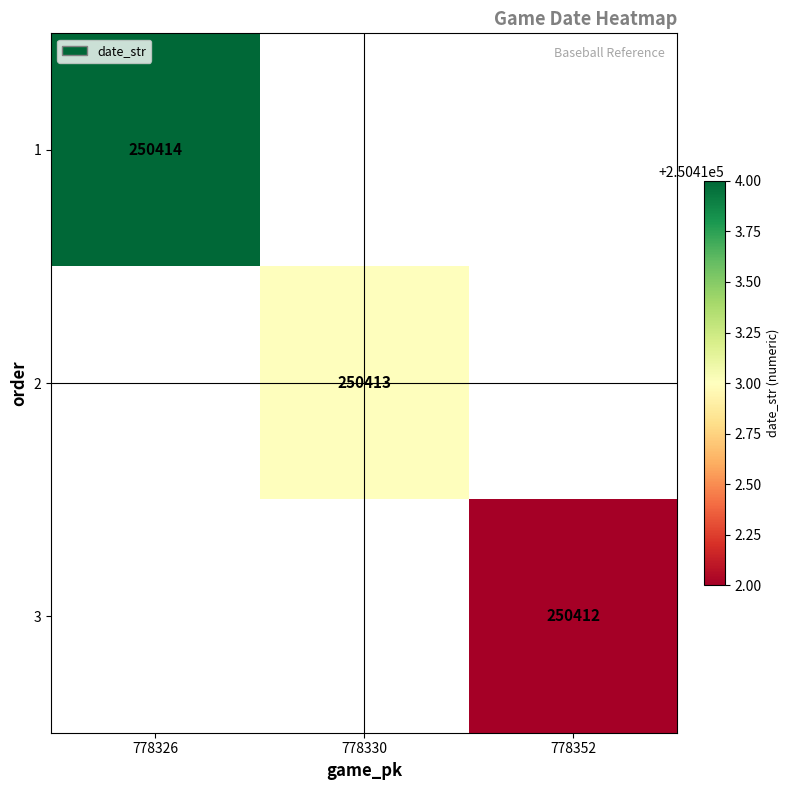

The value of 2 at 778330 is 121994. True or false?

False